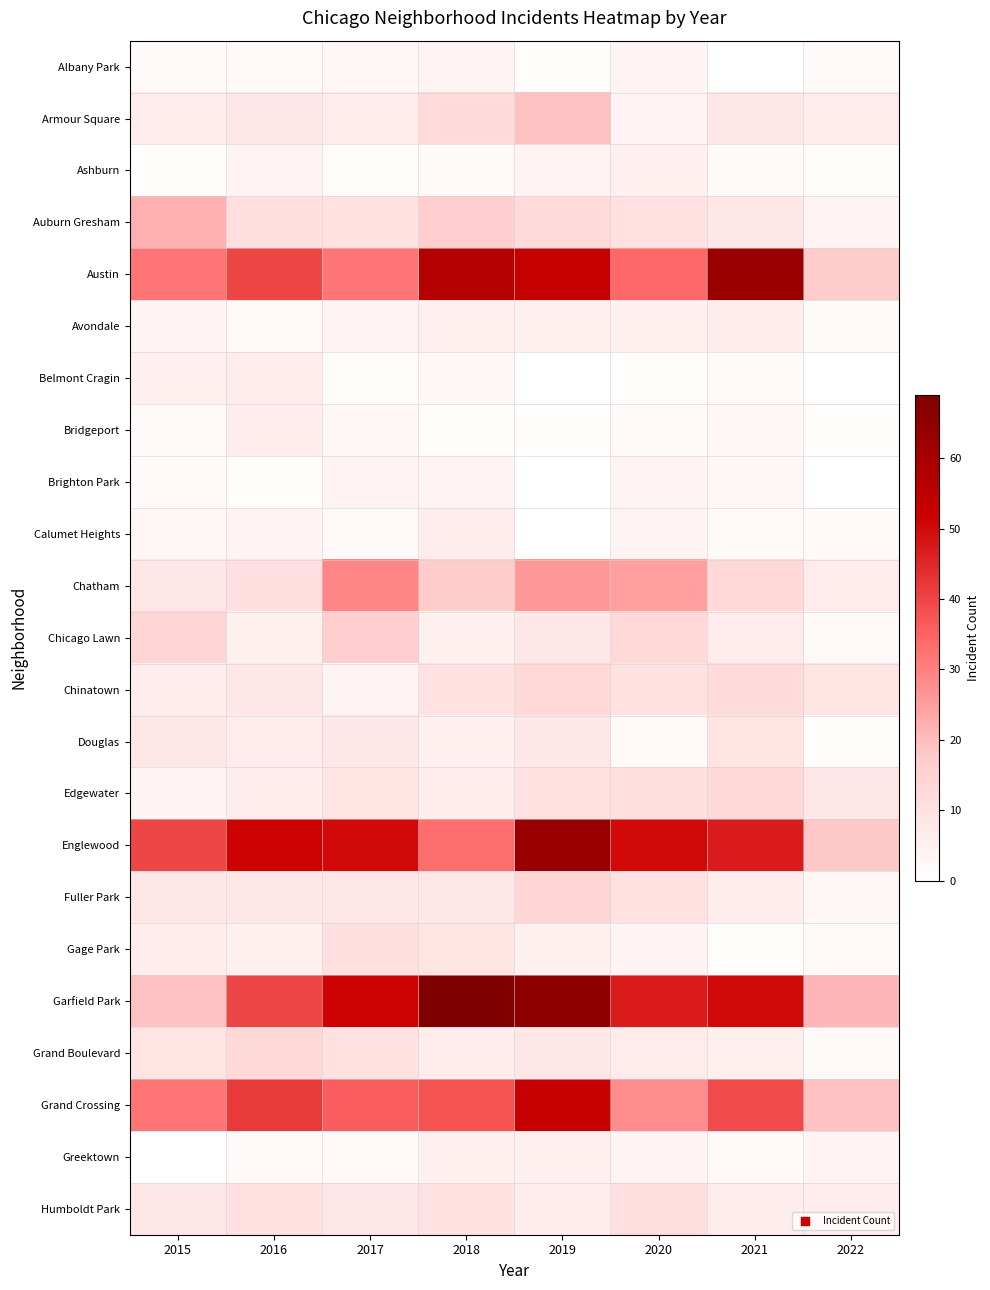

Rank the series at 2022 from lowest to highest value.

Belmont Cragin, Brighton Park, Ashburn, Bridgeport, Douglas, Albany Park, Avondale, Calumet Heights, Chicago Lawn, Gage Park, Grand Boulevard, Fuller Park, Auburn Gresham, Greektown, Humboldt Park, Armour Square, Chatham, Edgewater, Chinatown, Austin, Englewood, Grand Crossing, Garfield Park